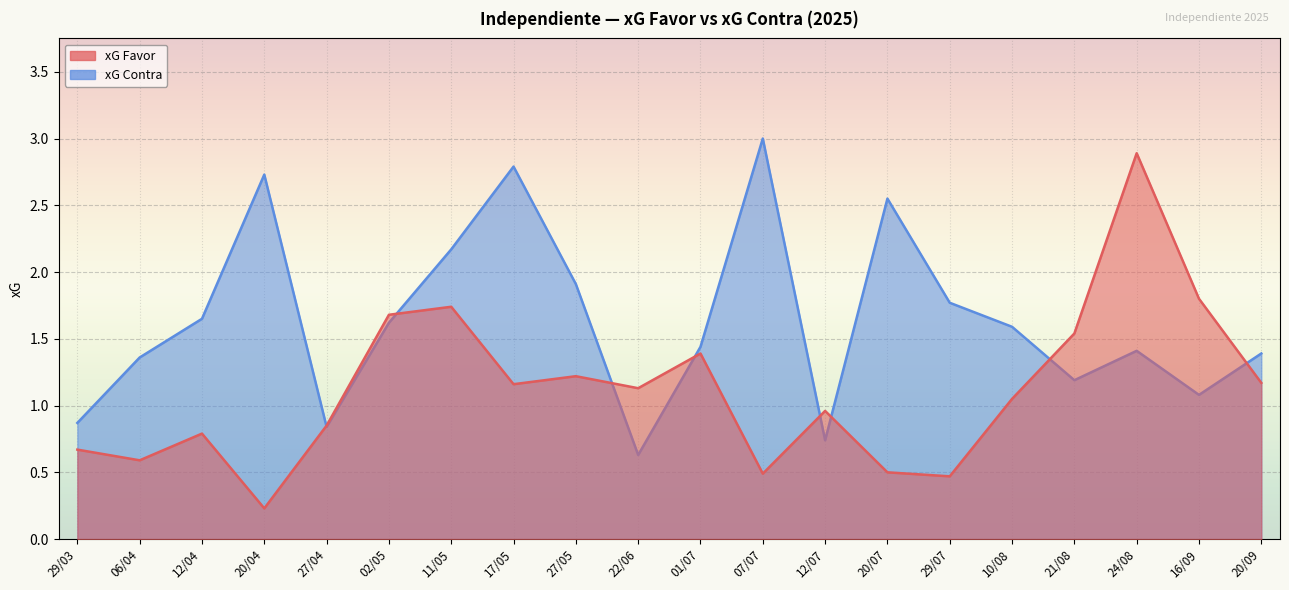

The xG Favor series shows 0.8 at 12/04. True or false?

True